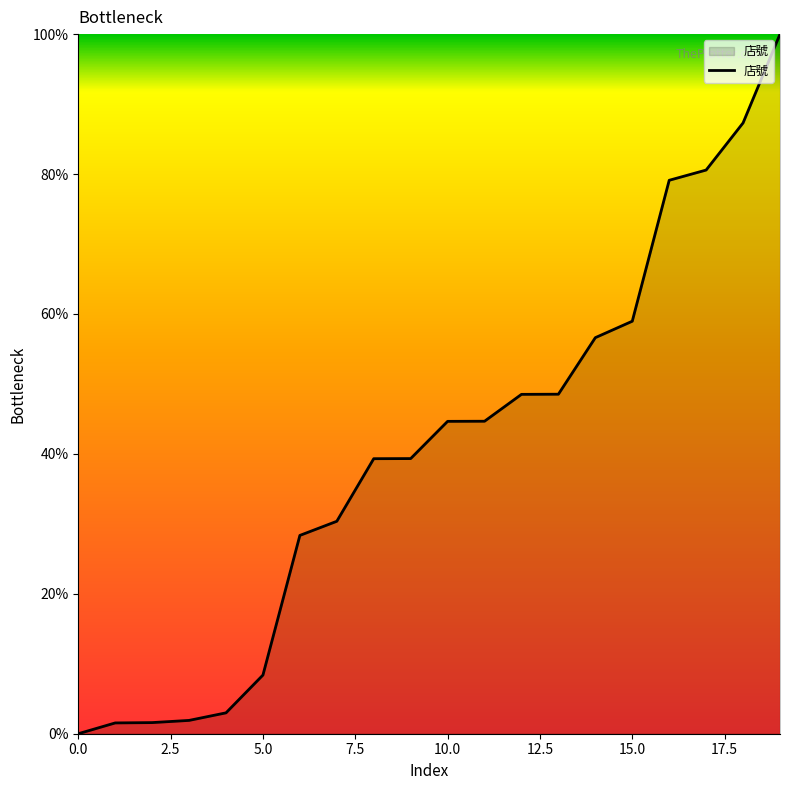

What is the difference between the maximum and minimum values?

100.0